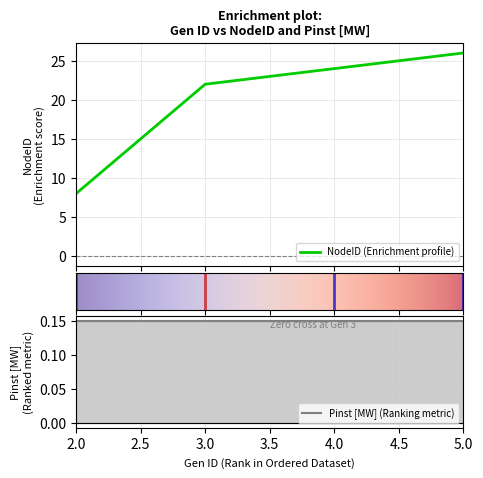

Is it true that the value at 2 is 11?

False